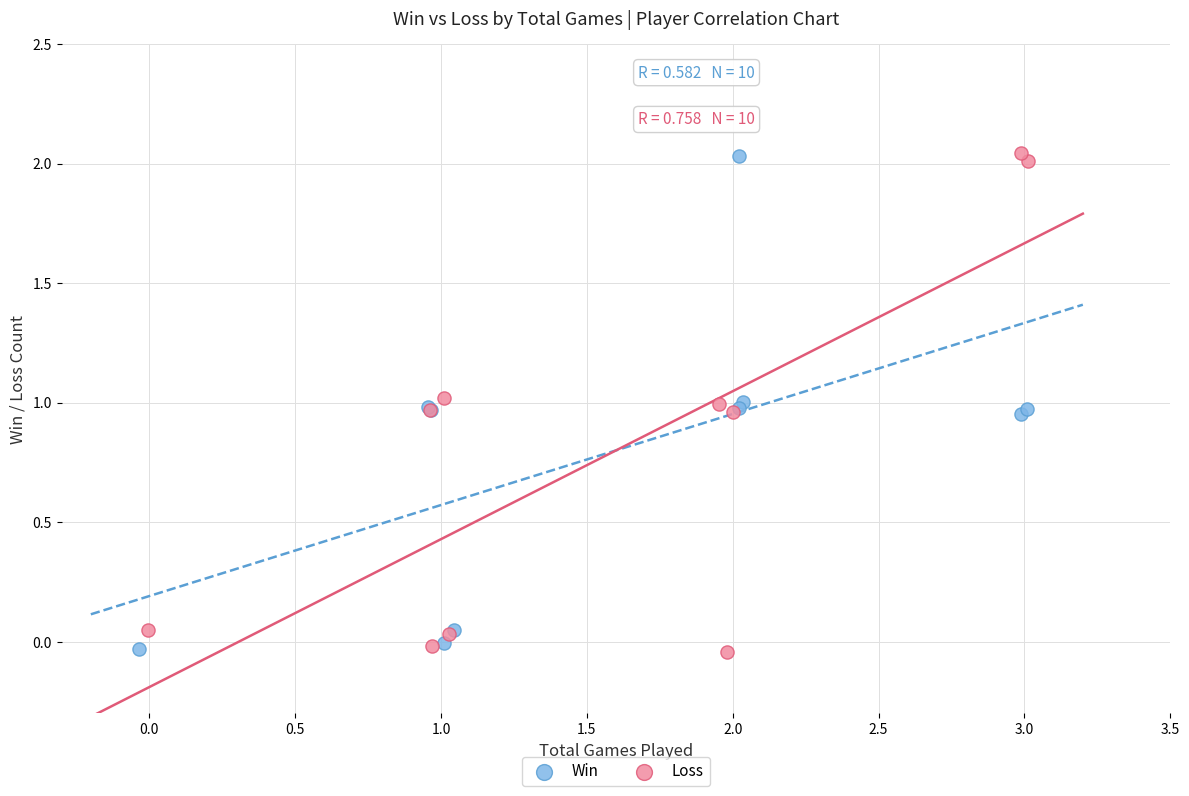

What are all the series names shown in the legend?

Win, Loss